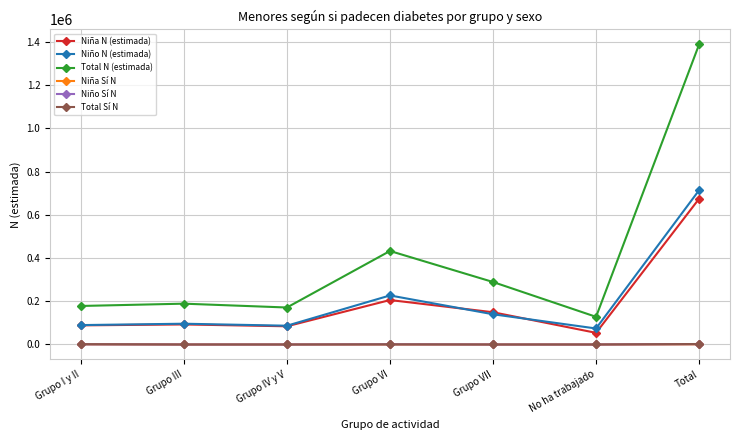

What position from the right is No ha trabajado?

2